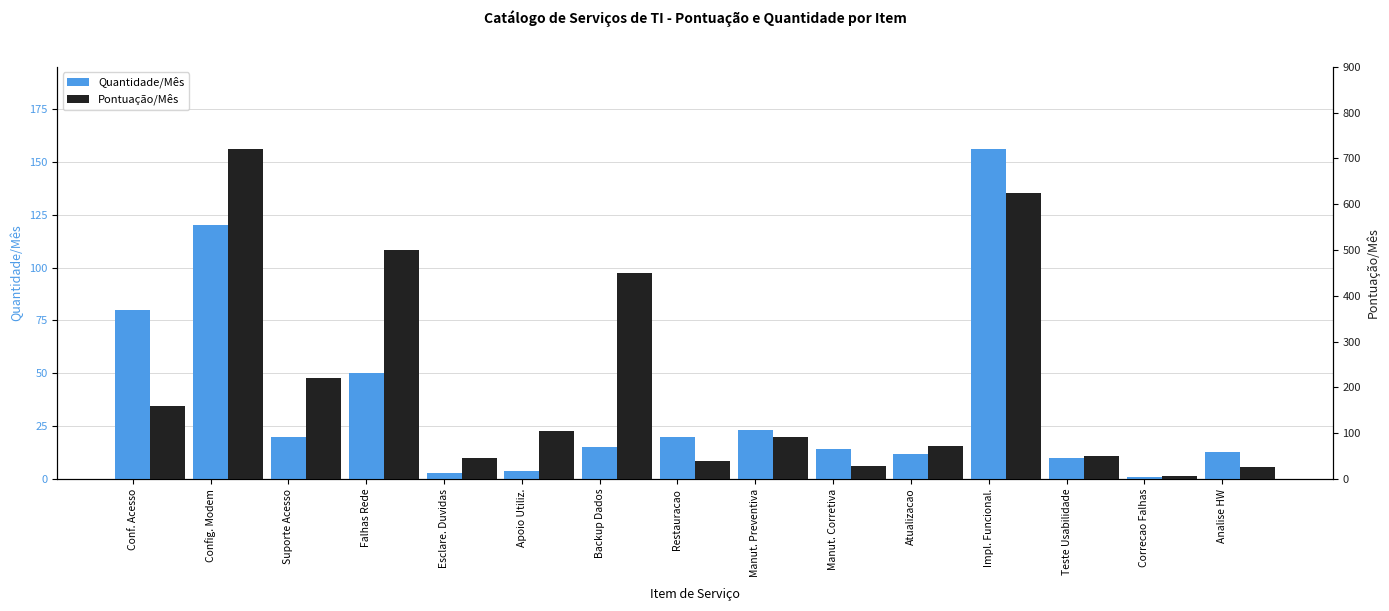

How many values in the Quantidade/Mês series exceed 15?

7